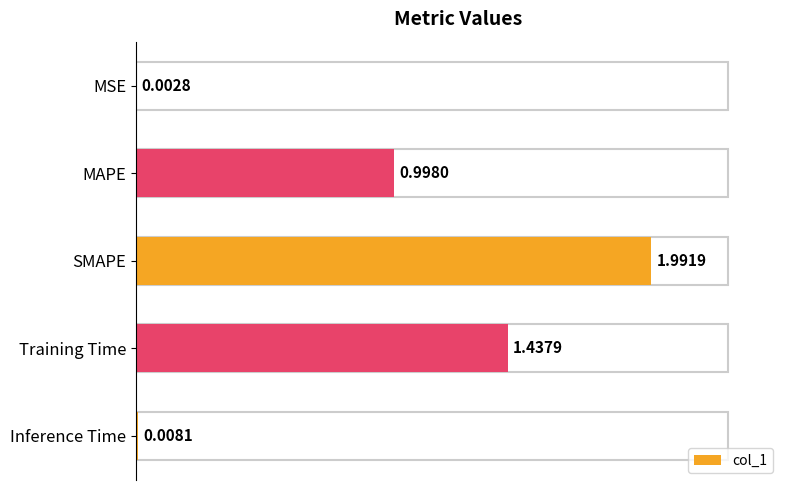

At which label is the value closest to 0?

MSE